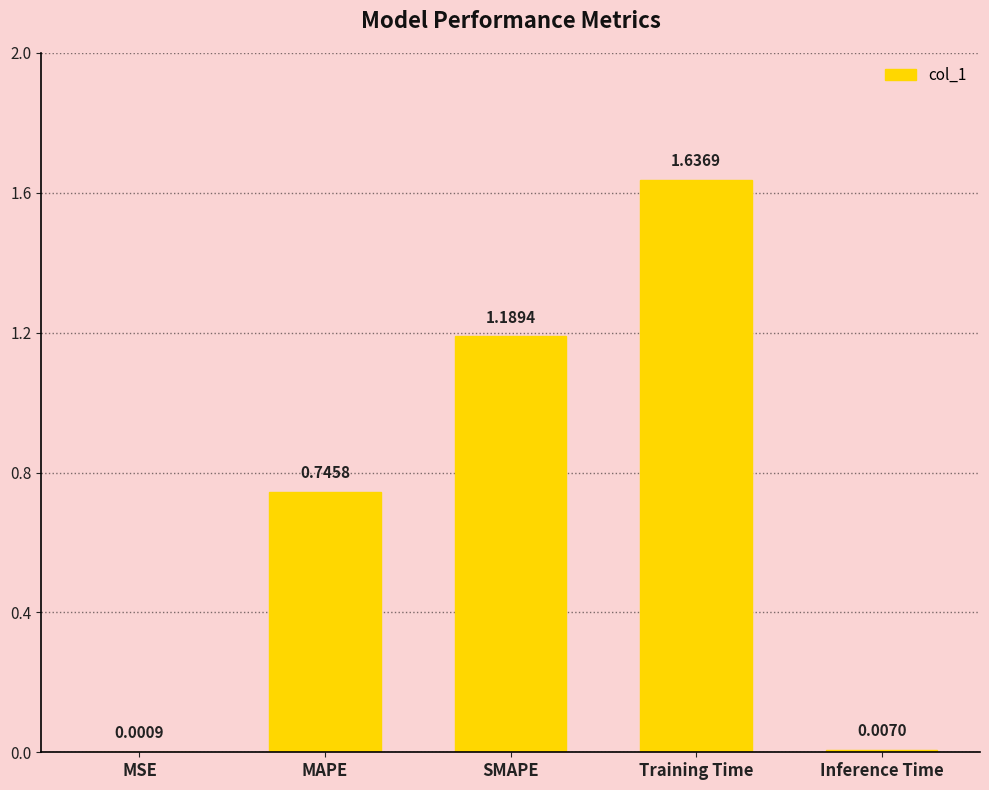

True or false: the data shows 0.4 at MAPE.

False